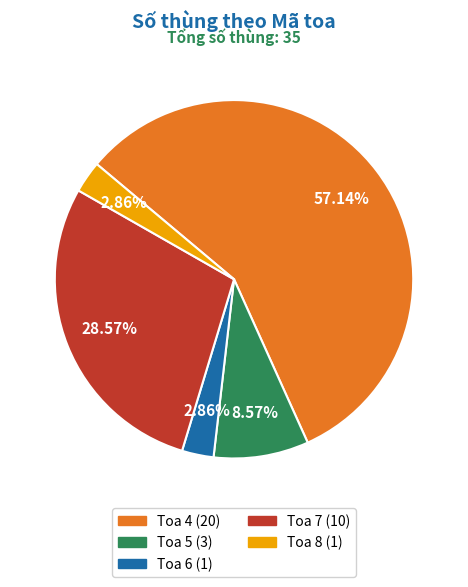

To the nearest percent, what percentage of the pie is Toa 5?

9%